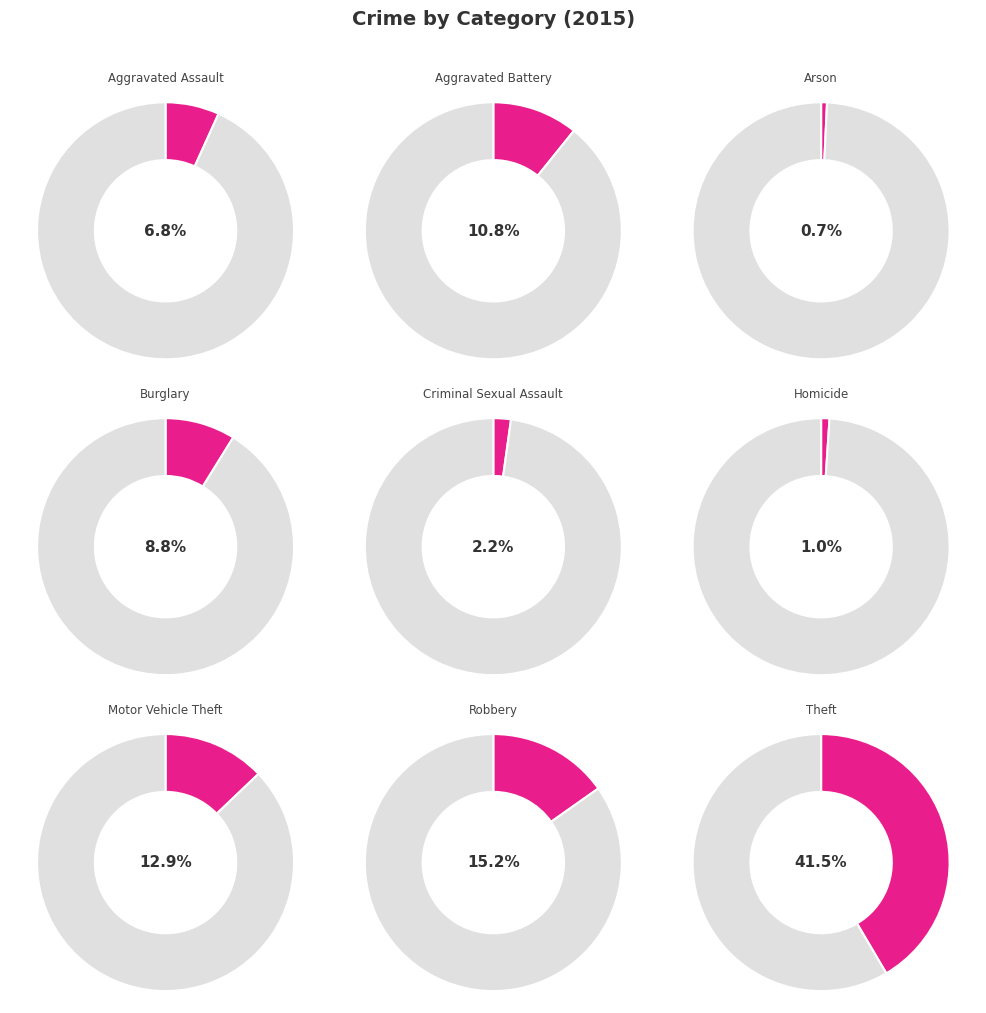

The Robbery slice represents 15% of the pie. True or false?

True